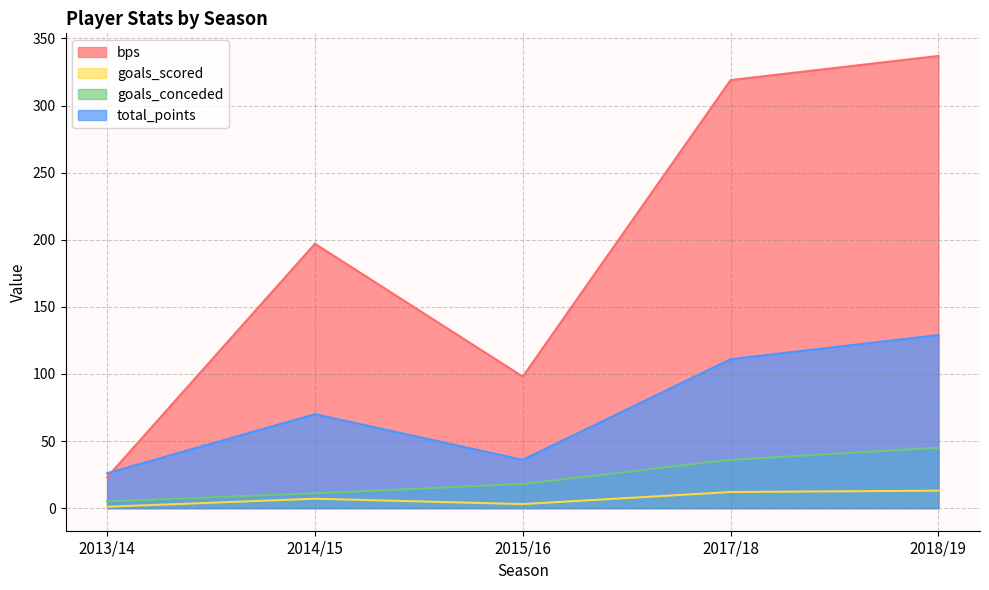

Where is the first local maximum for total_points?

2014/15